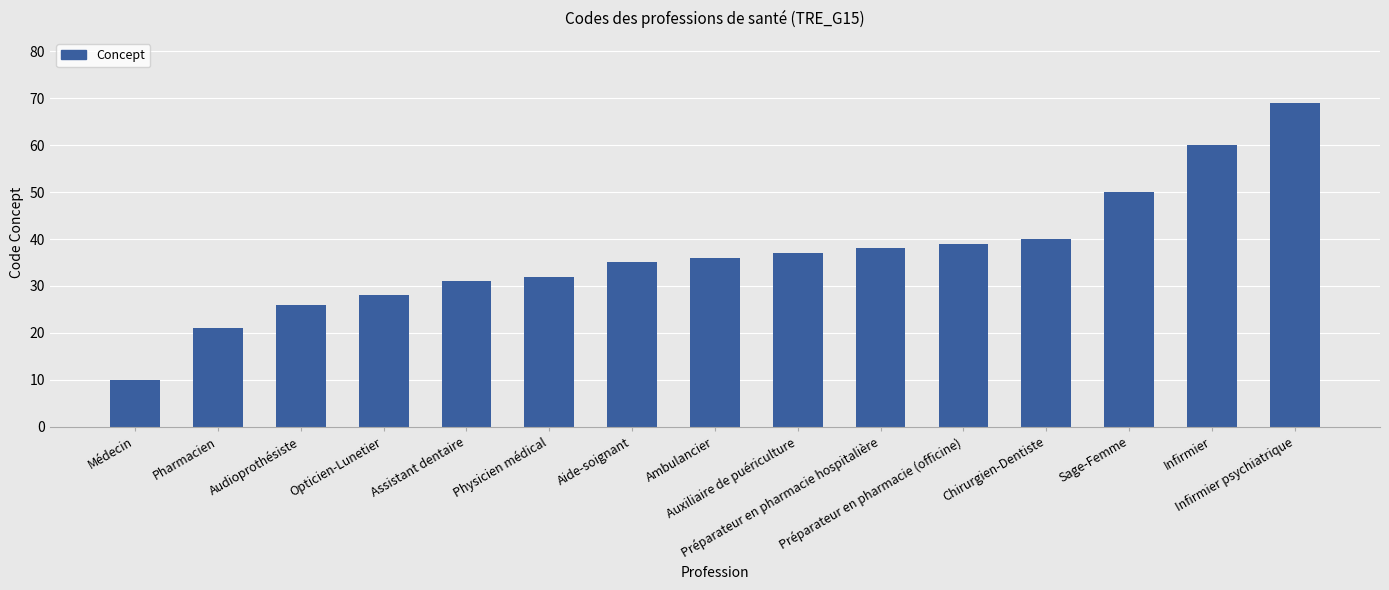

Does the chart contain stacked bars?

No